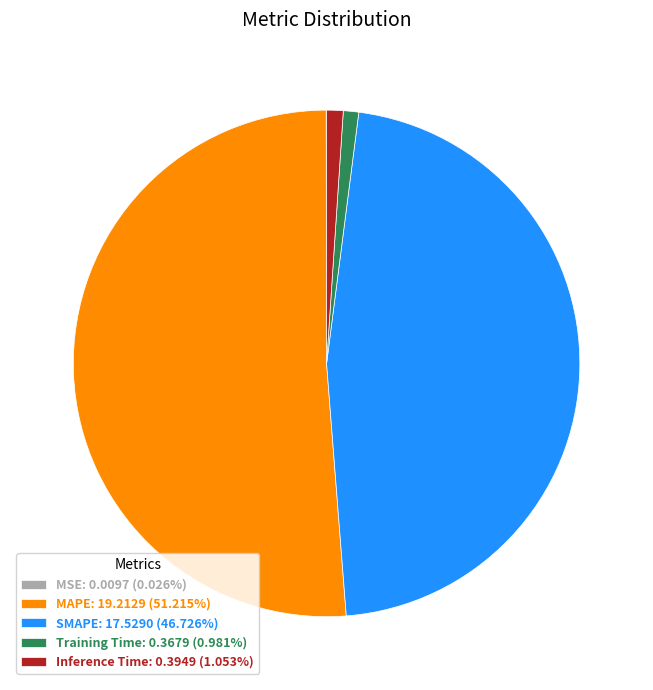

Which category accounts for the majority?

MAPE